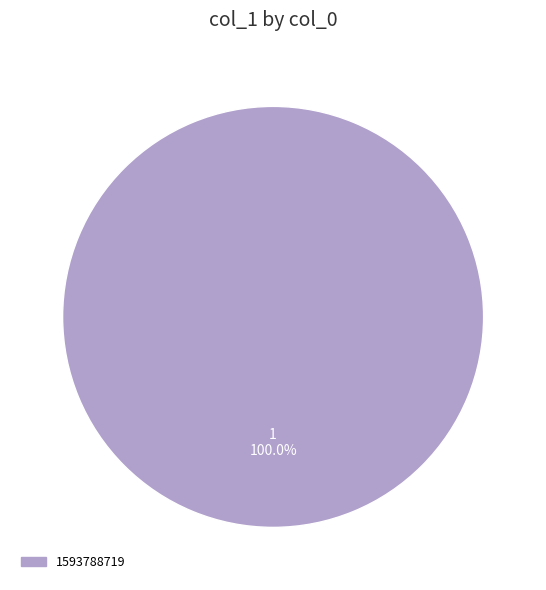

Does 1593788719 account for over 50% of the chart?

Yes